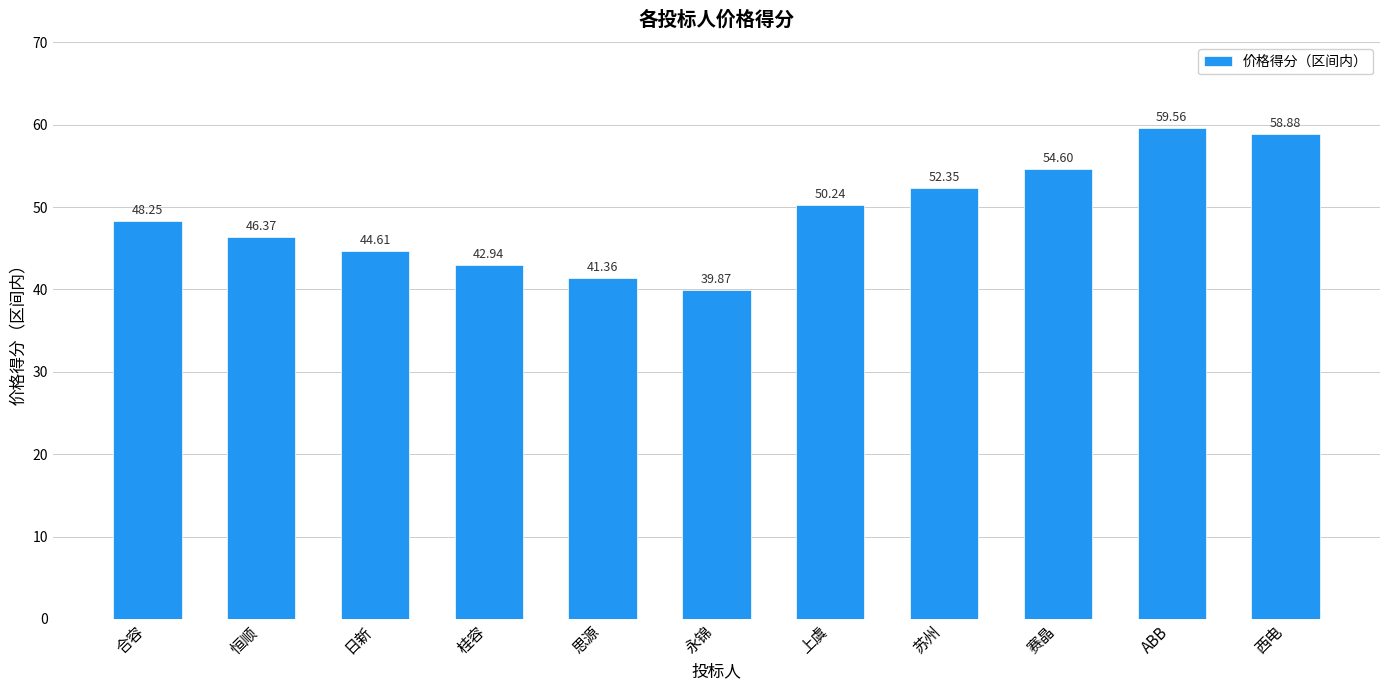

Rank the categories by value from highest to lowest.

ABB, 西电, 赛晶, 苏州, 上虞, 合容, 恒顺, 日新, 桂容, 思源, 永锦